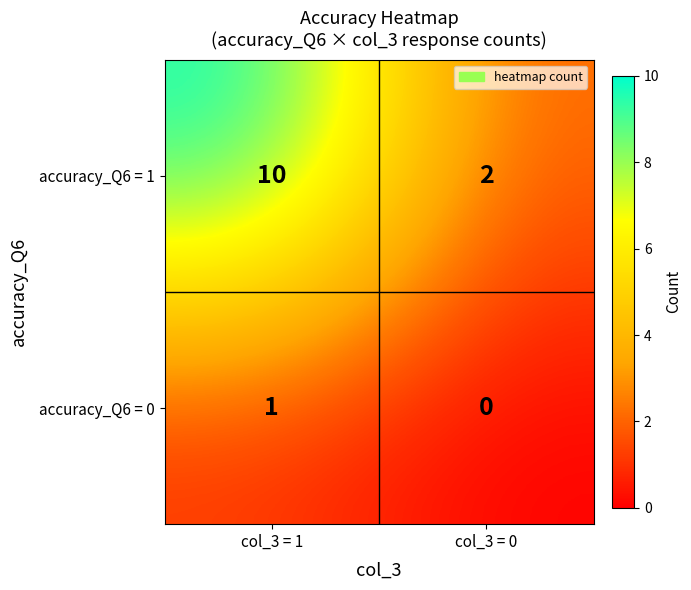

What is the difference between the accuracy_Q6 = 1 values at col_3 = 0 and col_3 = 1?

8